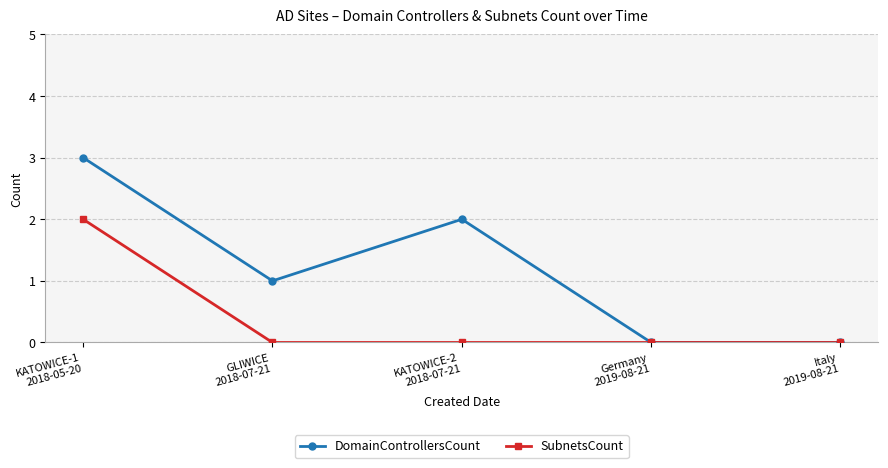

The value of SubnetsCount at KATOWICE-1
2018-05-20 is 1. True or false?

False